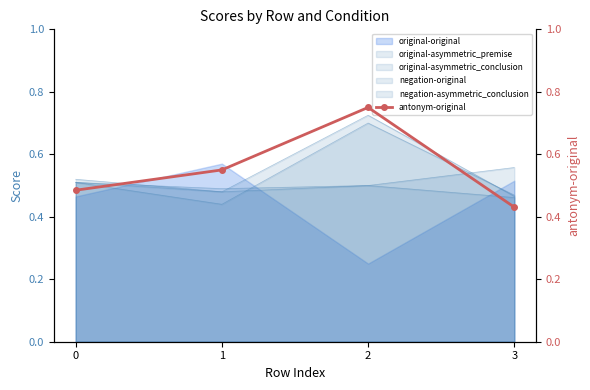

What is the greatest value displayed?

0.8